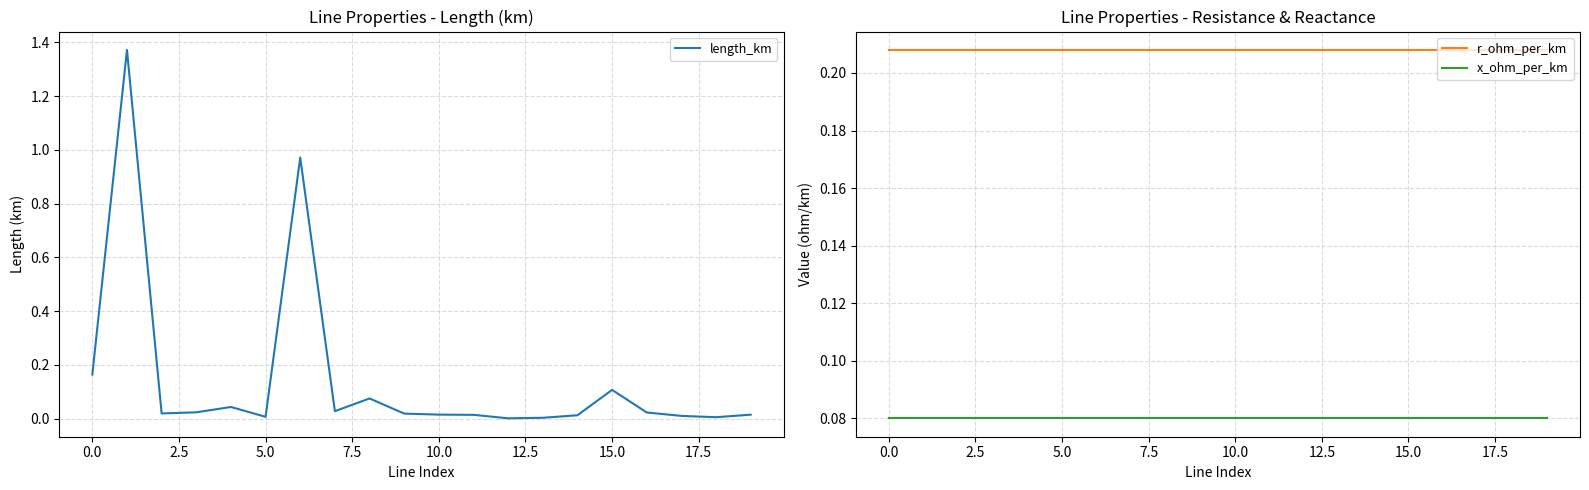

At which label is length_km closest to 0?

12